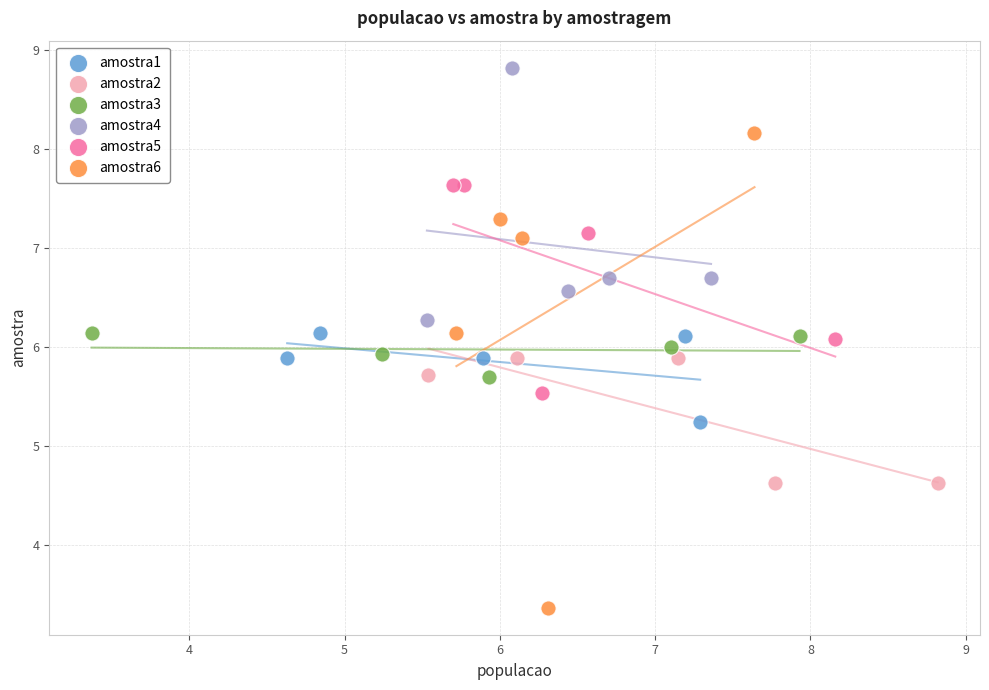

Which series contains the lowest Y value?

amostra6